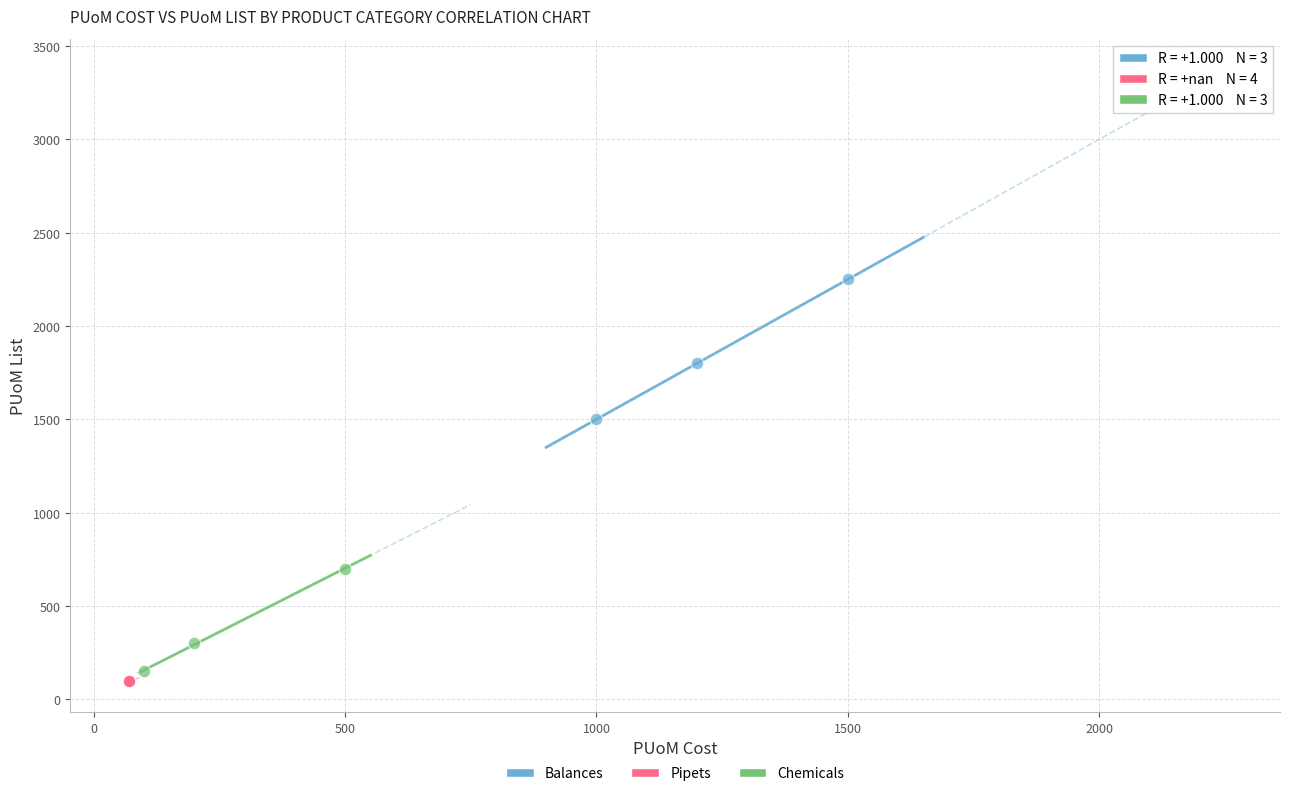

What are all the series names shown in the legend?

Balances, Pipets, Chemicals